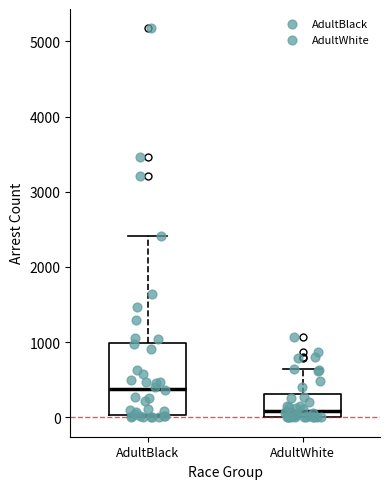

Reading left to right, read every box against the y-axis: the position of its median line, the range the box covers, and the ends of its whiskers. The values are not printed on the chart, so give them approximately, as read against the axis.

AdultBlack: median 400, box 0 to 1000, whiskers 0 (just below the box's lower edge) to 2400
AdultWhite: median 100, box 0 to 300, whiskers 0 to 600